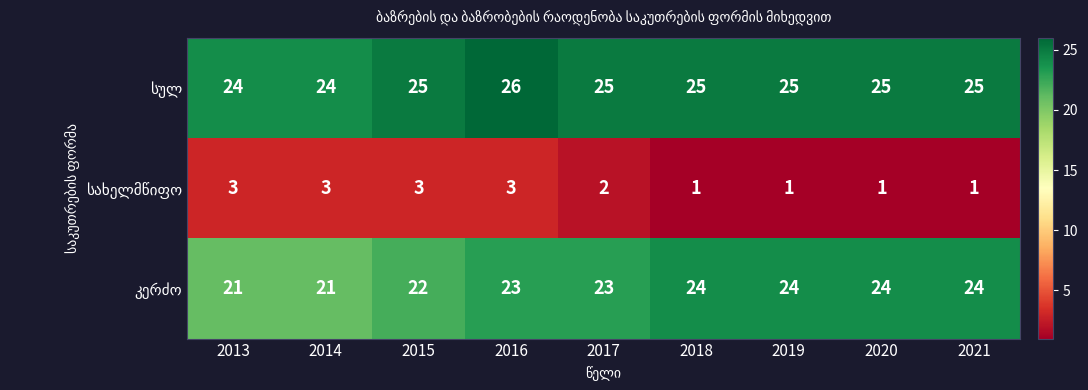

What is the spread (max minus min) of values at 2016?

23